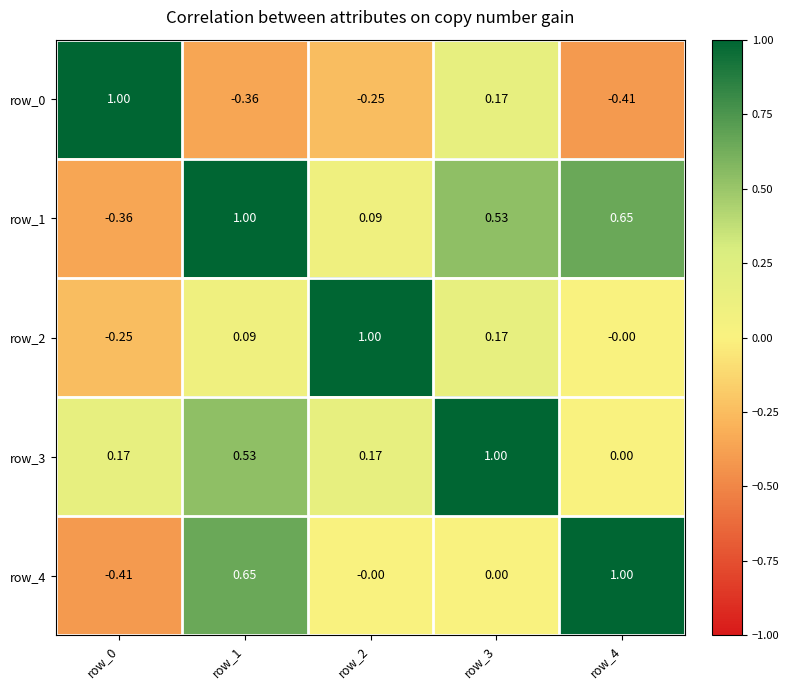

Which category has the lowest value in the row_1 series?

row_0